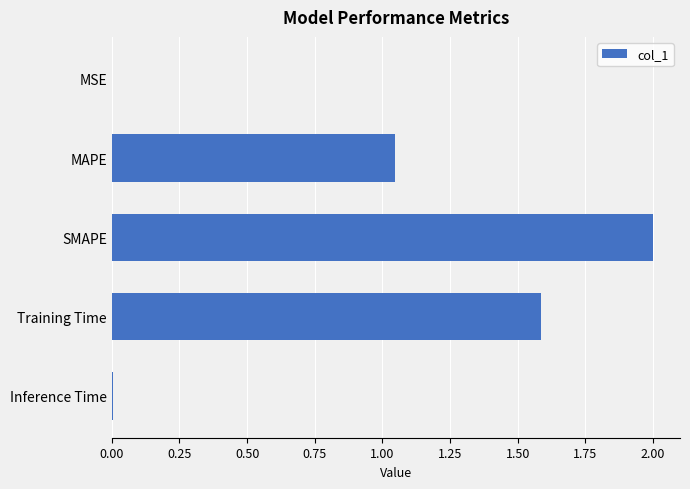

Approximately how many times larger is the value at Training Time compared to SMAPE?

0.8